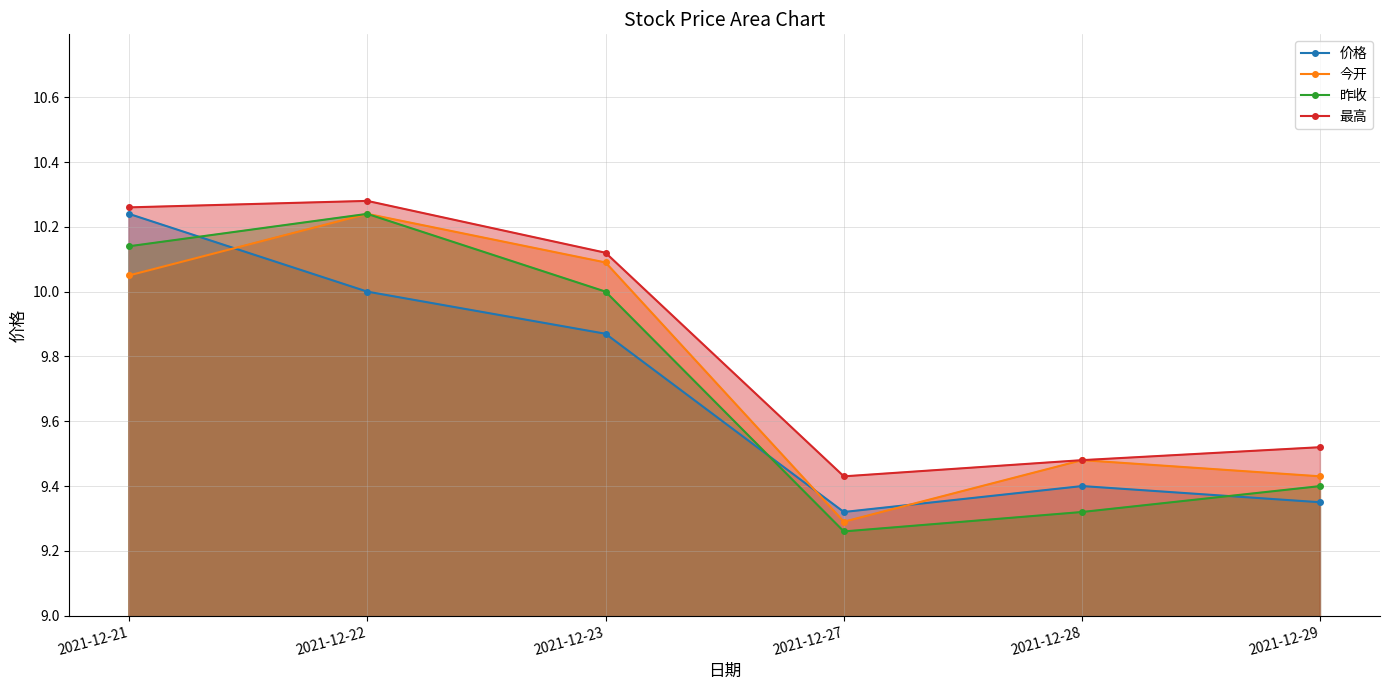

After their last crossing, which series has the higher values: 价格 or 昨收?

昨收